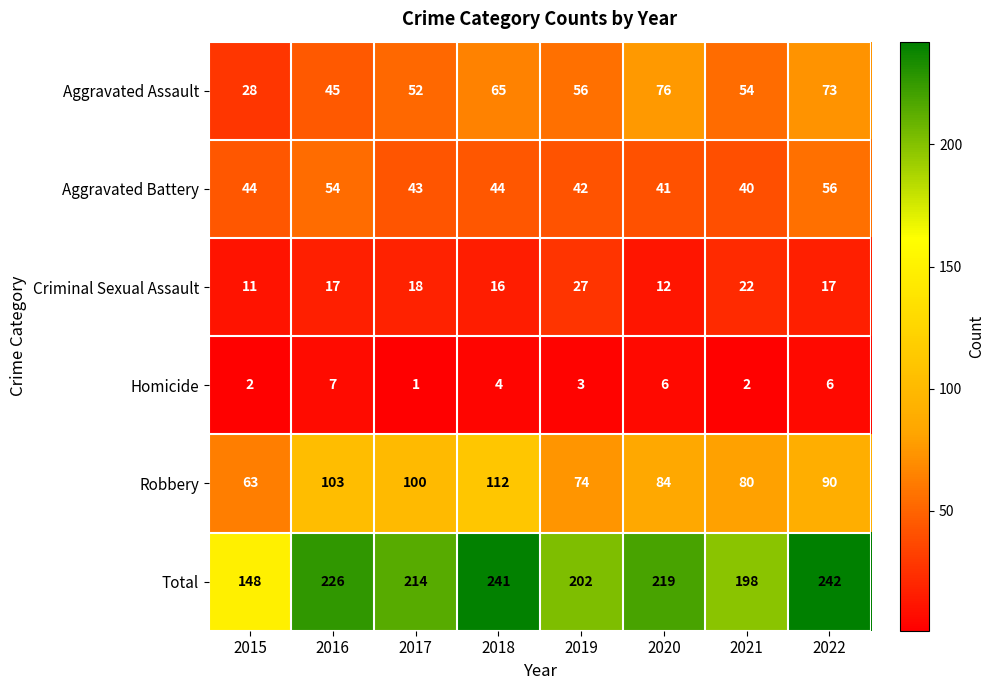

What is the total value across all series at 2020?

438